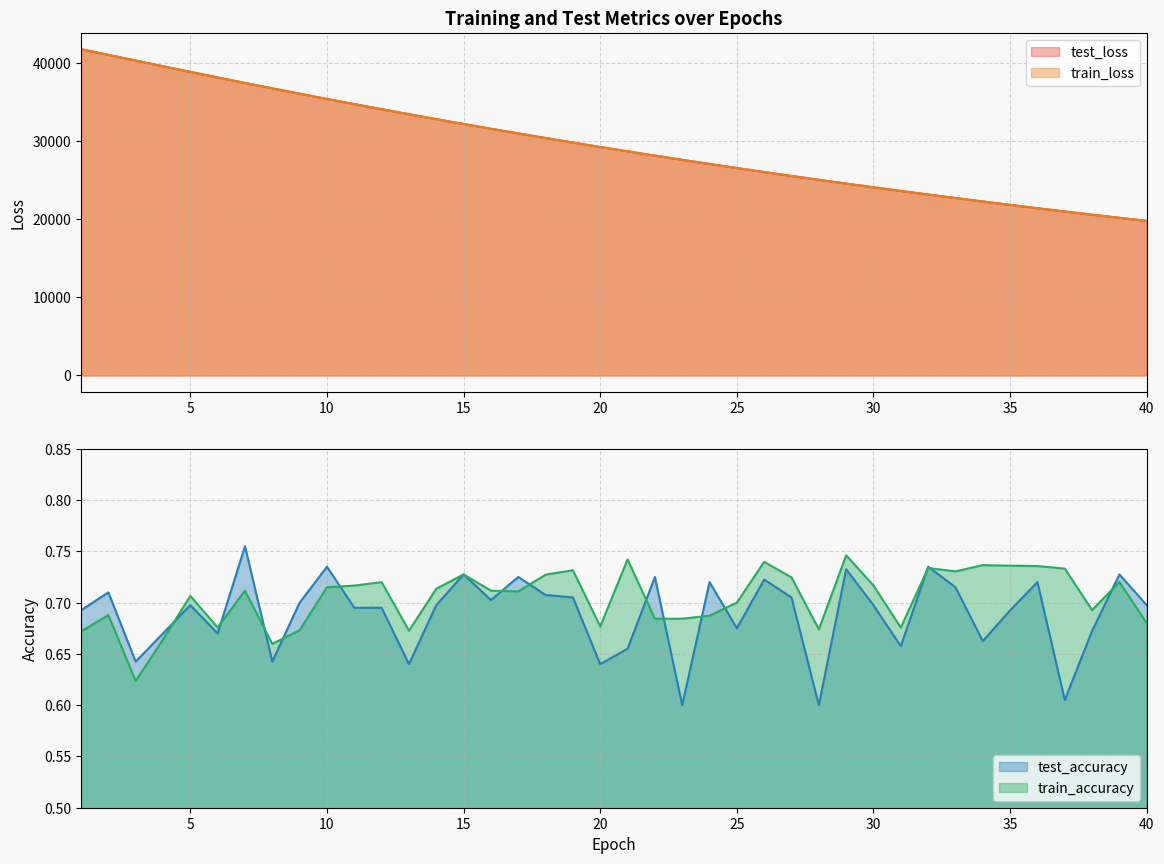

What is the total value across all series at 33?

45403.3